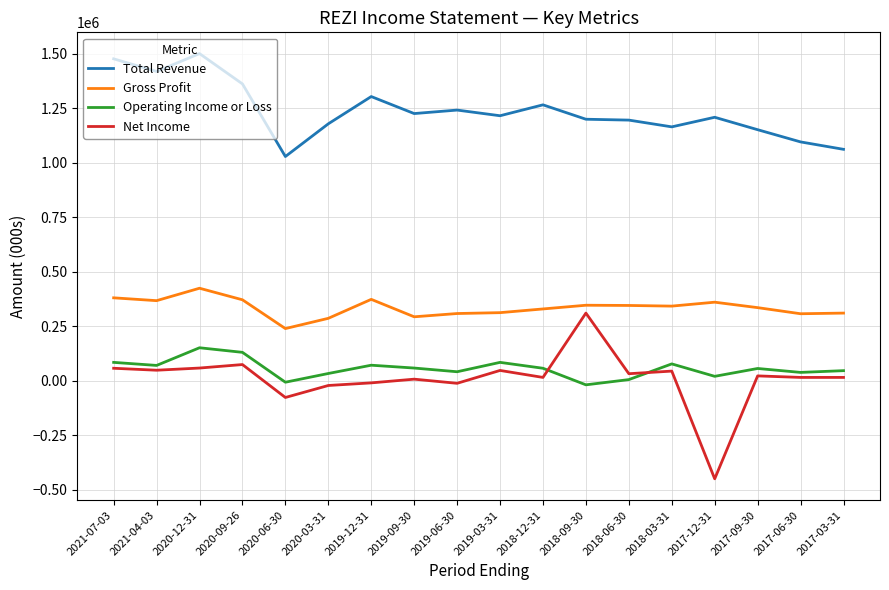

What is the smallest value displayed?

-449000